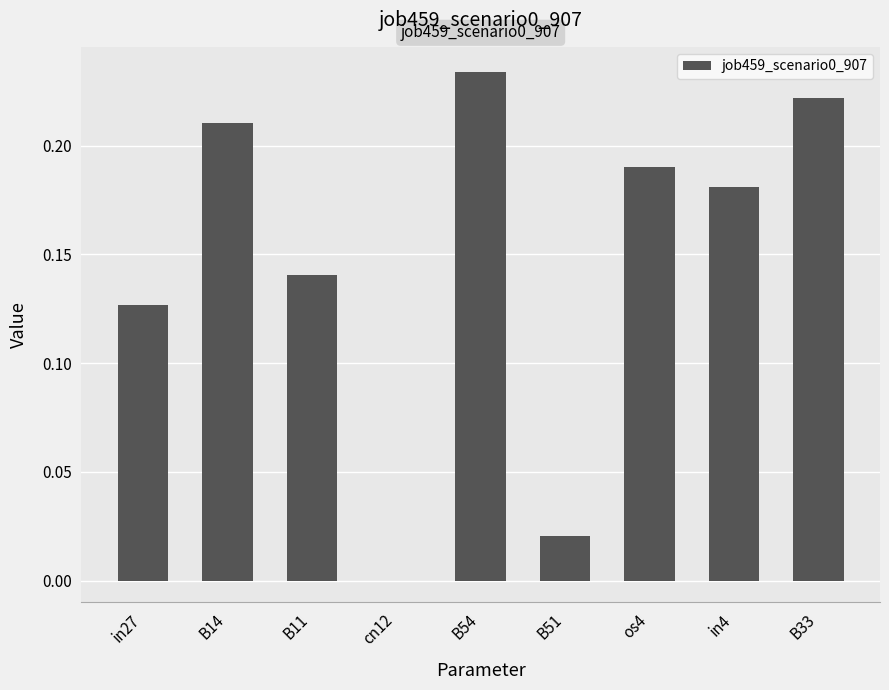

True or false: the data shows 0.3 at os4.

False